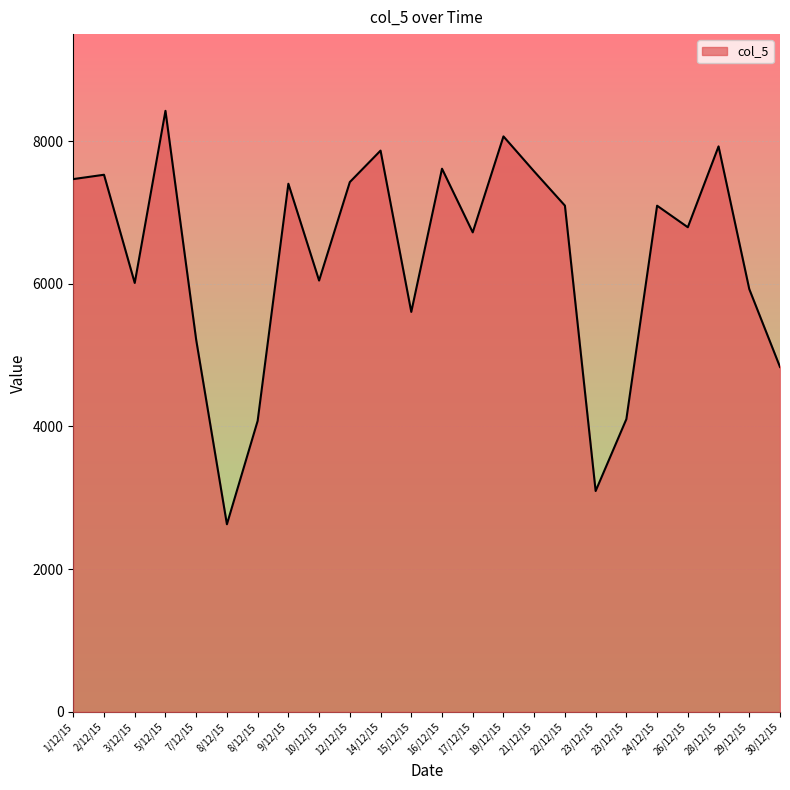

At which label is the value closest to 5526?

15/12/15